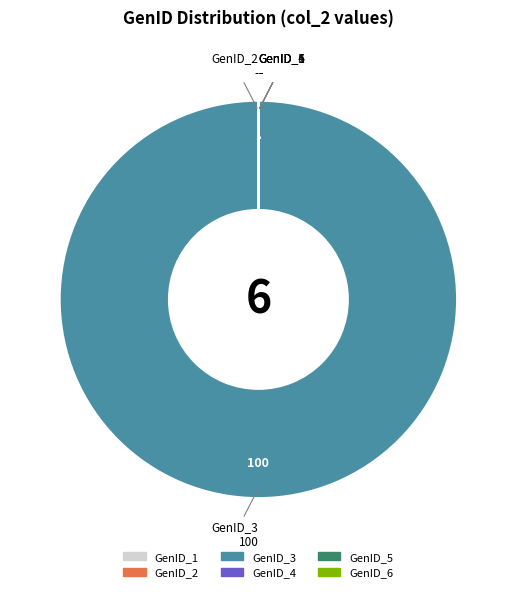

Which category has the biggest portion of the pie?

GenID_3